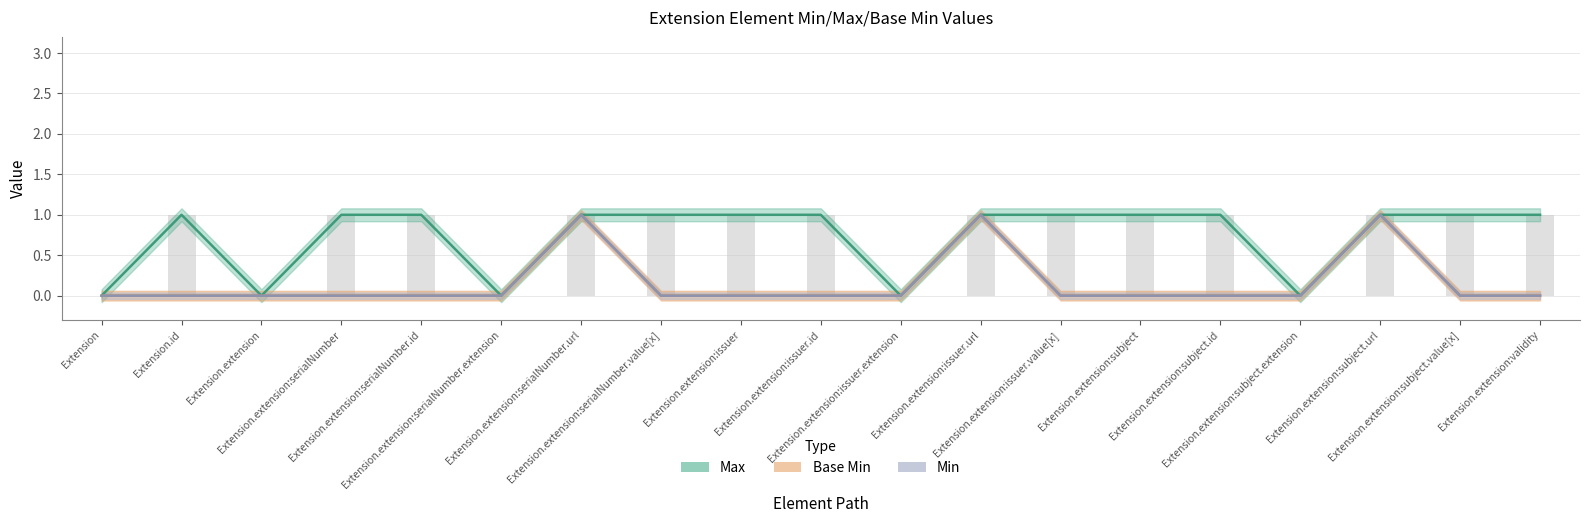

Reading right to left, what are all the values shown in this chart?

Max: 1	1	1	0	1	1	1	1	0	1	1	1	1	0	1	1	0	1	0
Base Min: 0	0	1	0	0	0	0	1	0	0	0	0	1	0	0	0	0	0	0
Min: 0	0	1	0	0	0	0	1	0	0	0	0	1	0	0	0	0	0	0